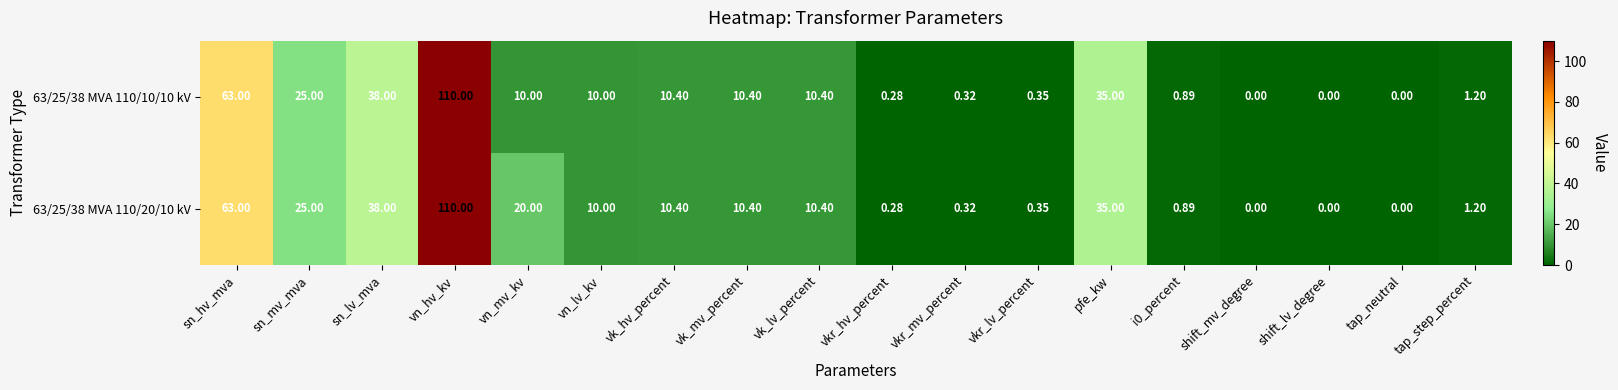

Which category has the highest value across all series?

vn_hv_kv